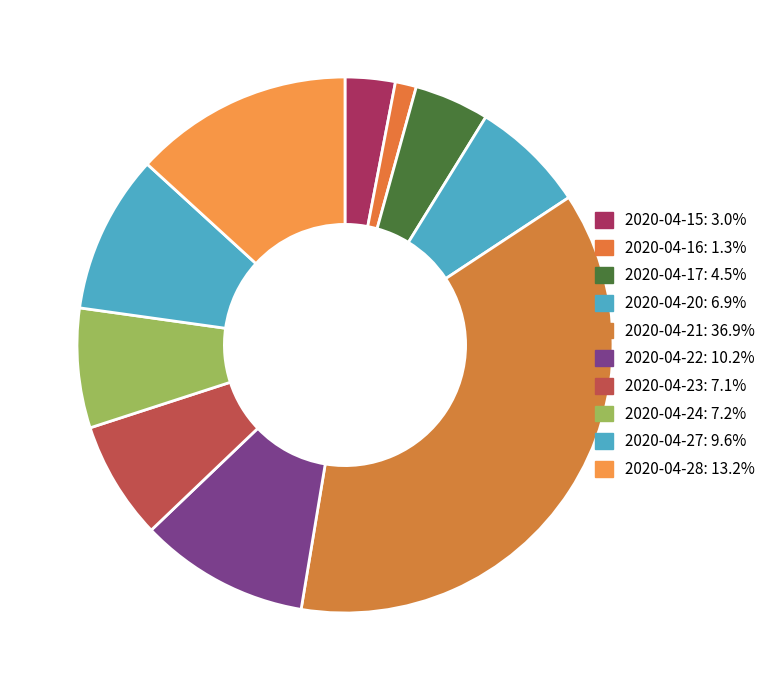

How many segments does this pie chart have?

10